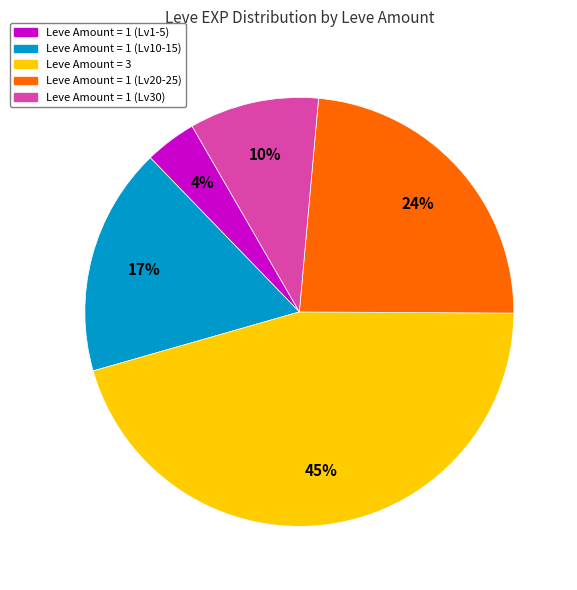

To the nearest percent, what is the average slice percentage?

20%